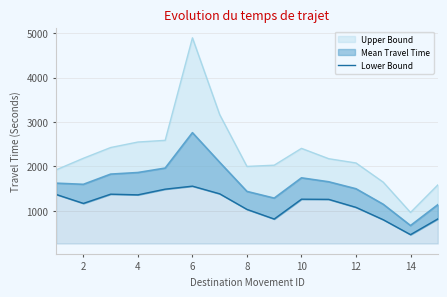

True or false: the data shows 1709 at 10.

False